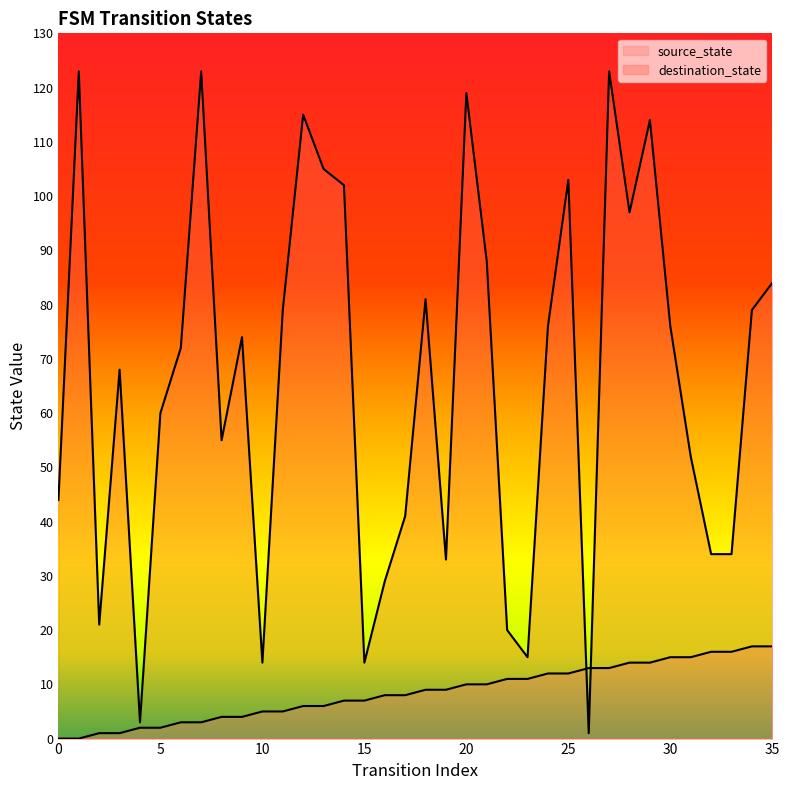

What is the average value of the source_state series?

8